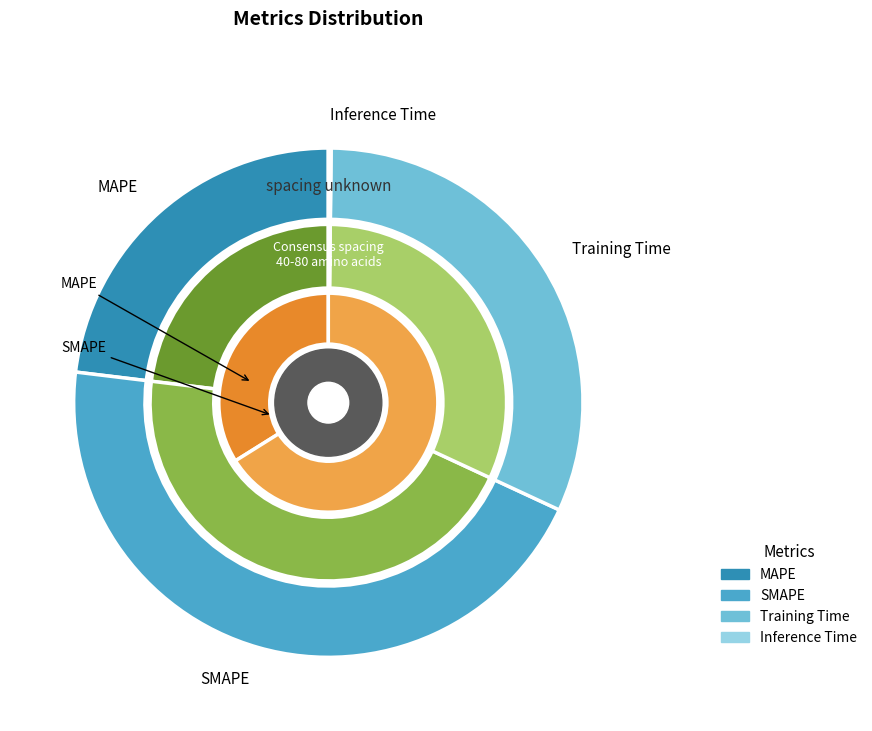

To the nearest percent, what is the difference between the largest and smallest slice percentages?

45%